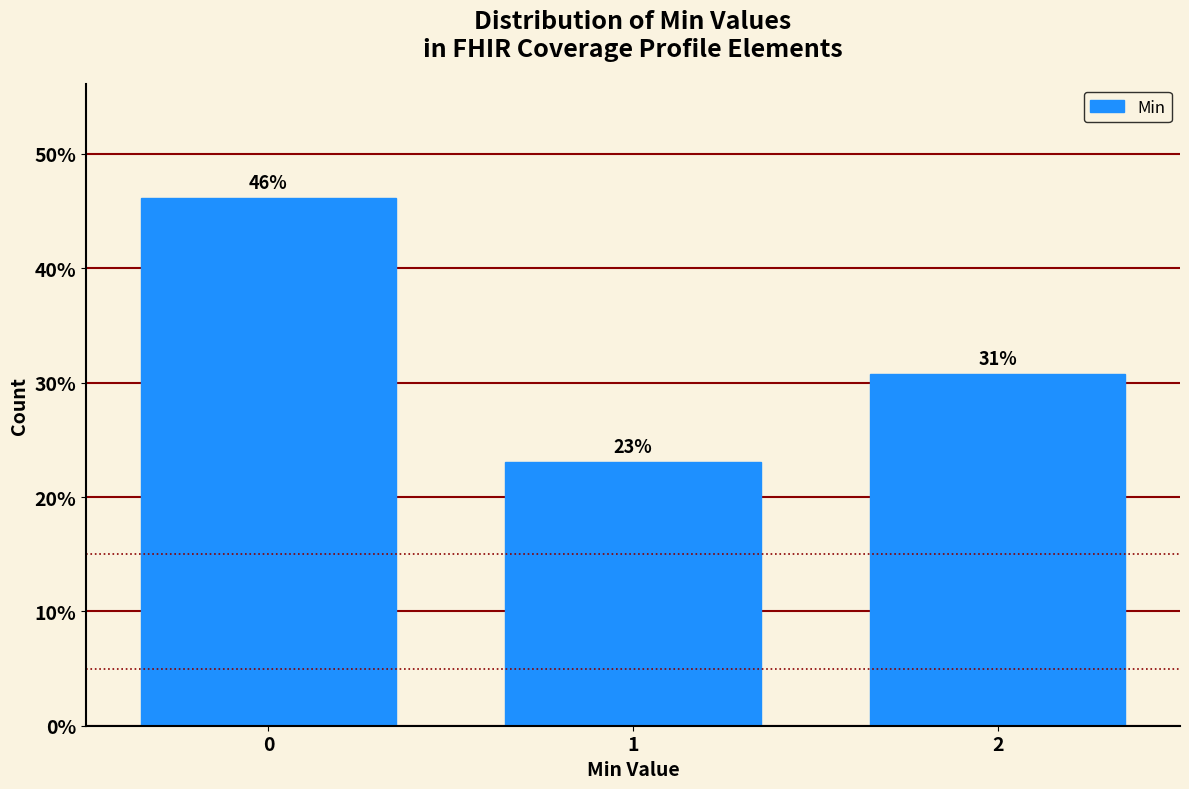

True or false: the data shows 23.1 at 1.

True